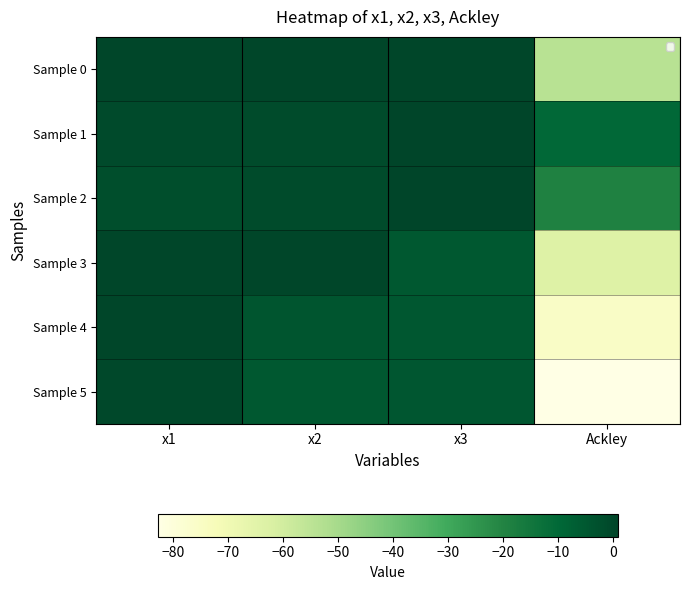

Rank the series by their maximum value, from highest to lowest.

Sample 1, Sample 2, Sample 0, Sample 3, Sample 4, Sample 5